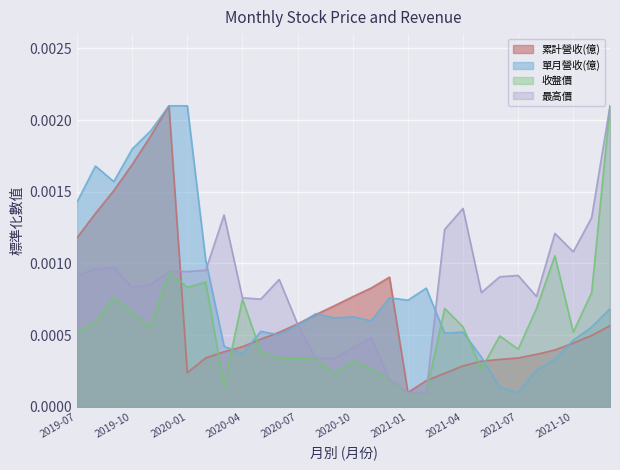

True or false: 最高價 and 收盤價 cross at least once.

False